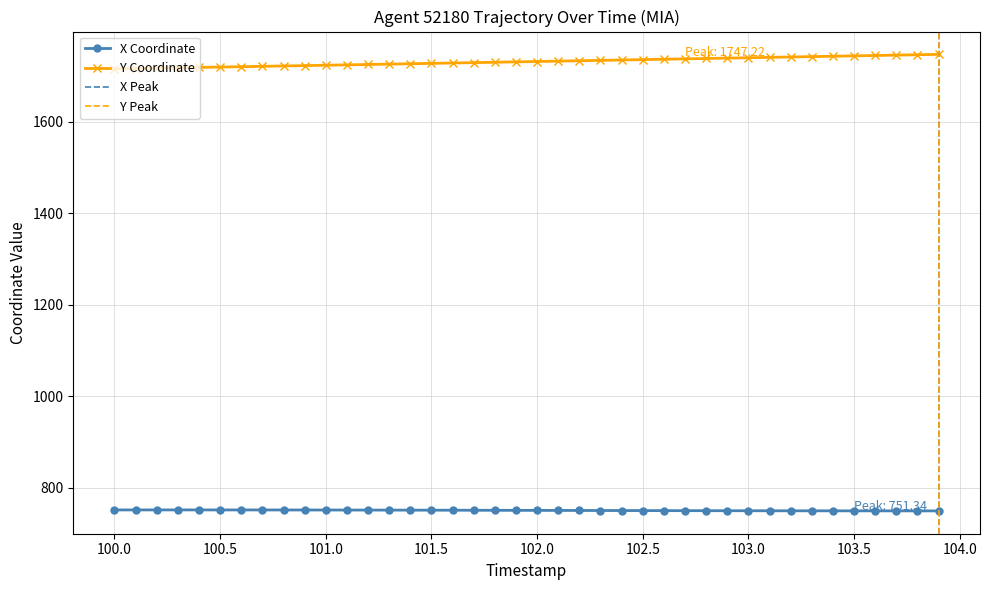

True or false: X Coordinate and Y Coordinate intersect in this chart.

False